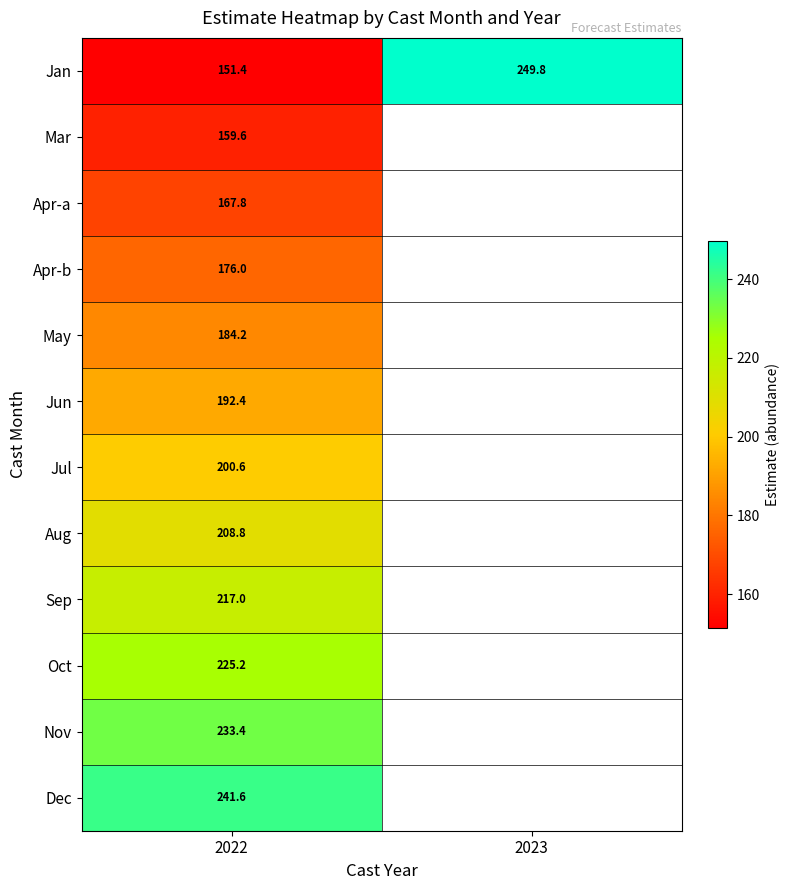

Is the value of Mar at 2022 greater than the value of May at 2022?

No